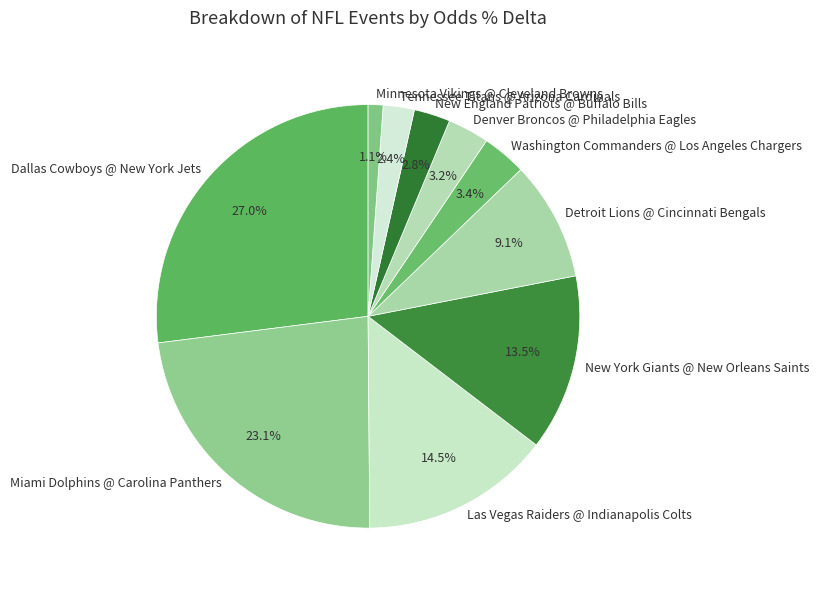

The Detroit Lions @ Cincinnati Bengals slice represents 18% of the pie. True or false?

False